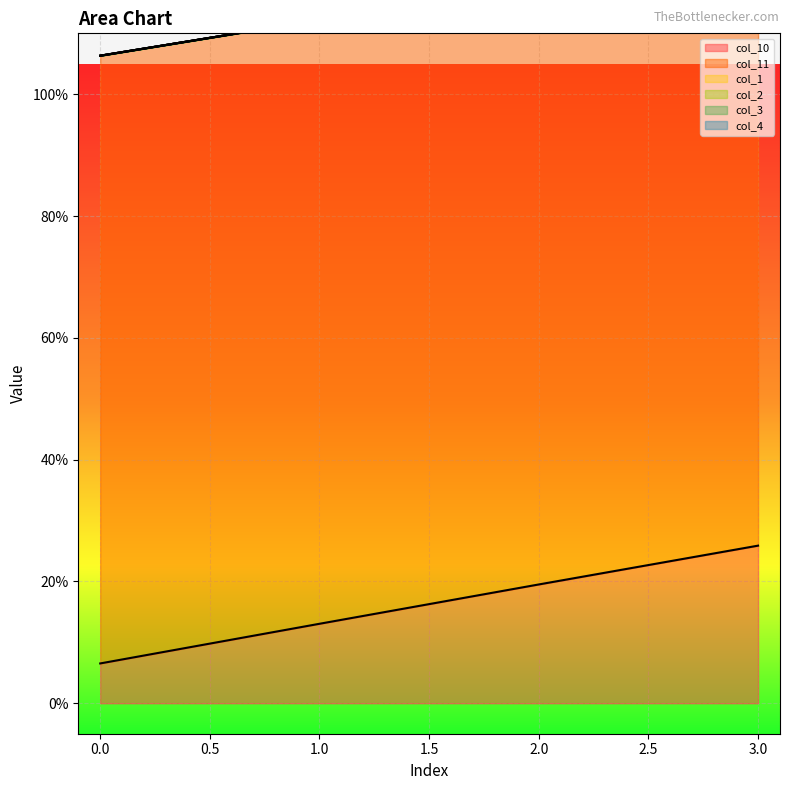

Between 0 and 3, which series saw the biggest shift?

col_10